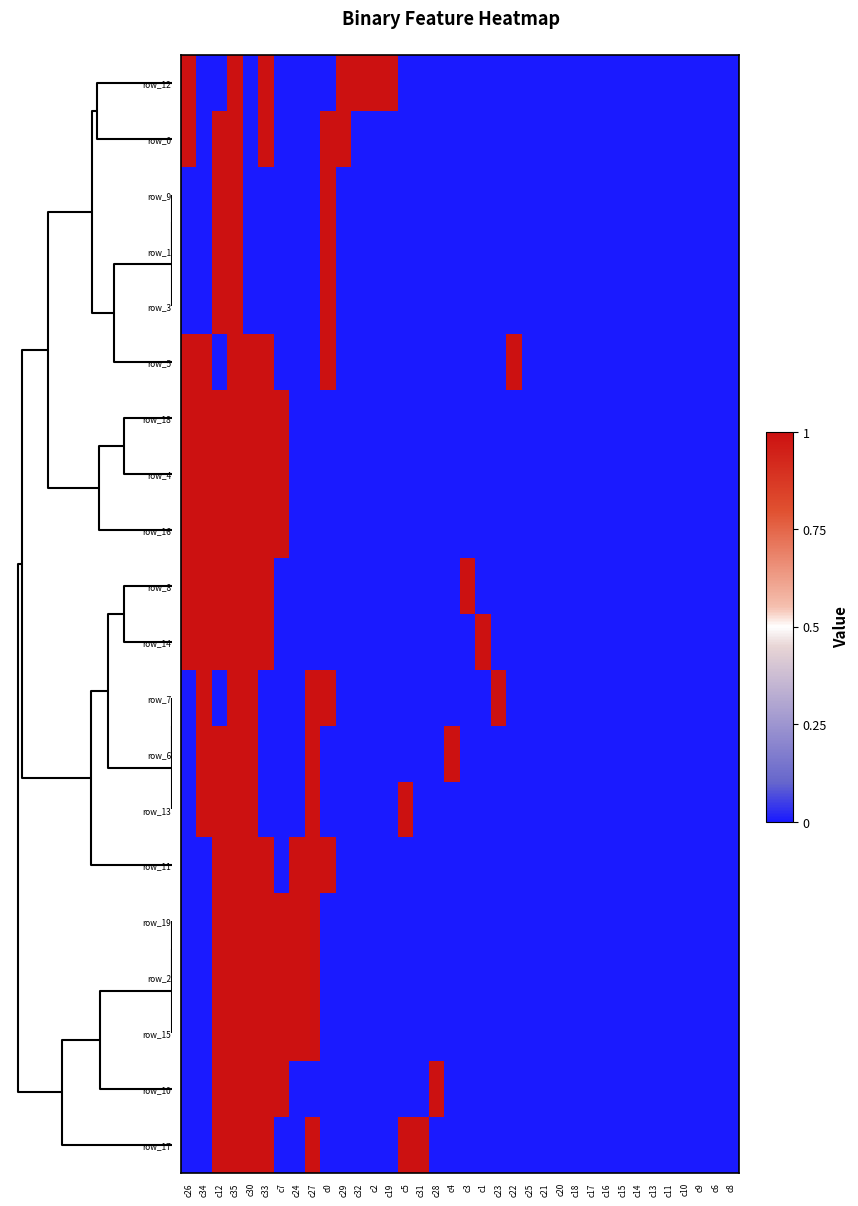

How many series are shown in this chart?

20